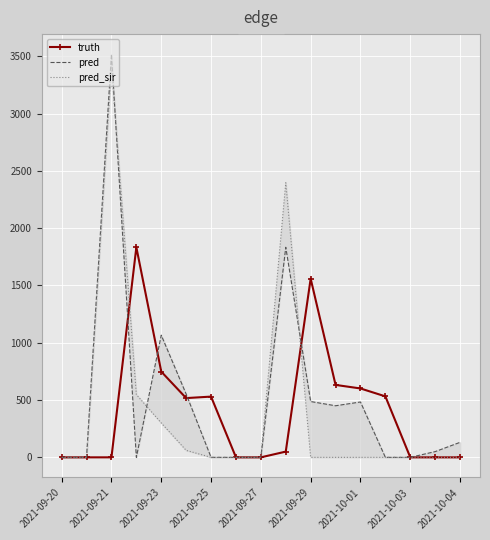

Is it true that pred_sir equals 1616 at 9?

False